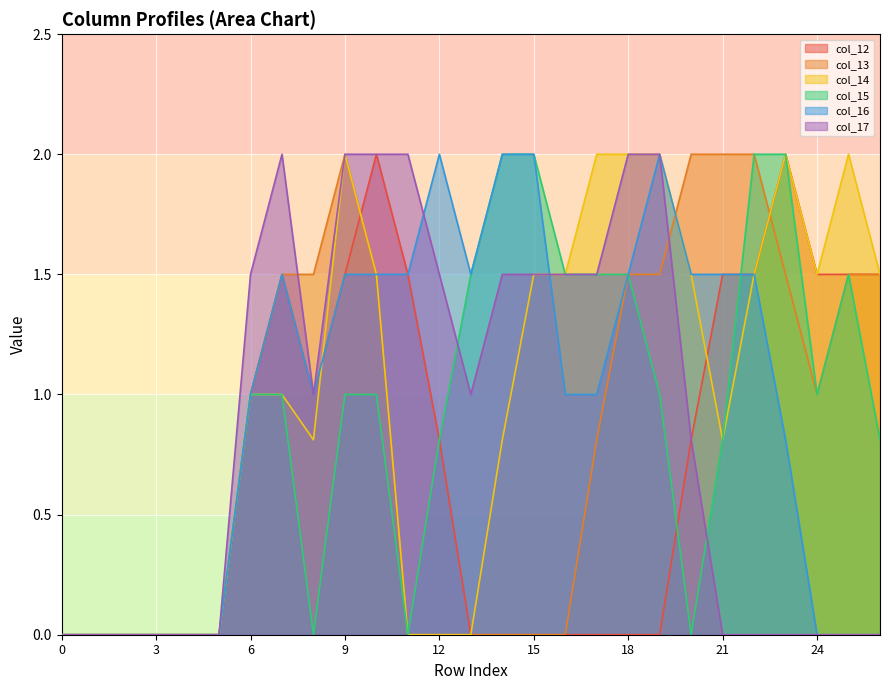

What is the difference between the maximum and minimum values in the col_14 series?

2.0